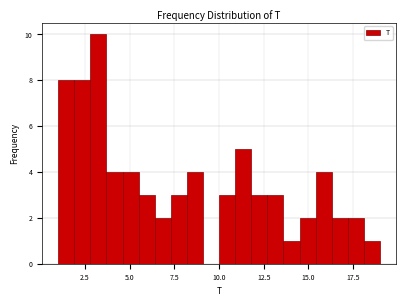

Around what value on the x-axis is the tallest bar? Give the approximate position of its centre, as read against the axis.

3.5